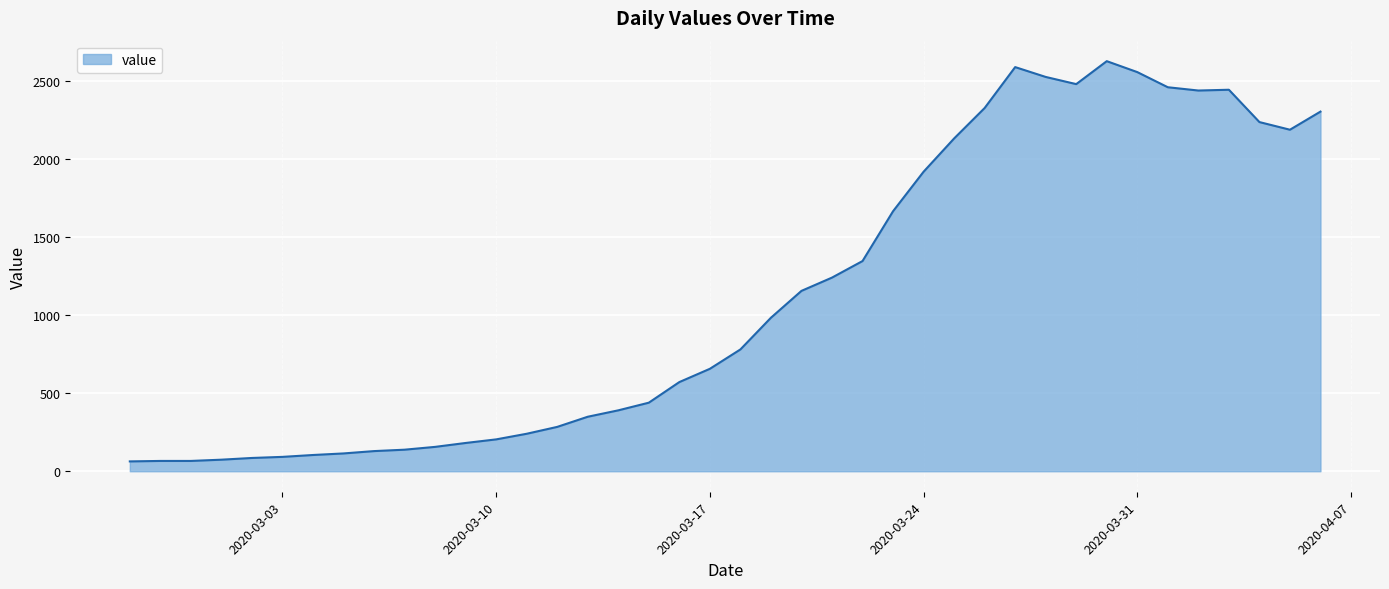

What is the sum of all values?

44785